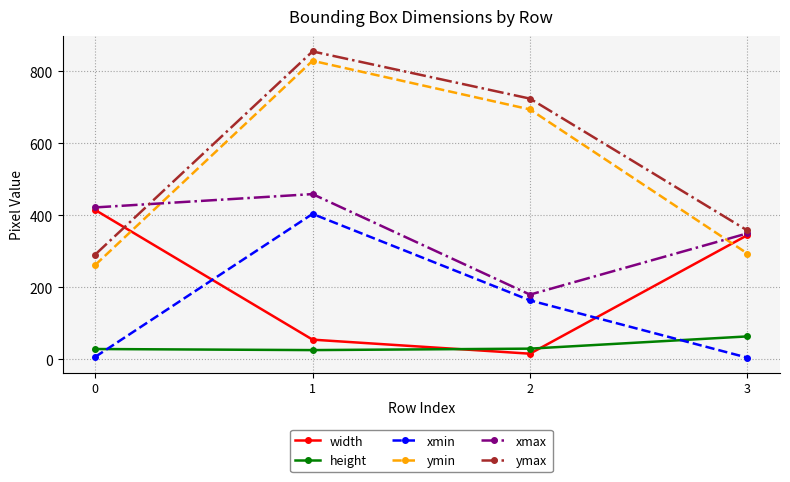

Is it true that ymin equals 434 at 0?

False